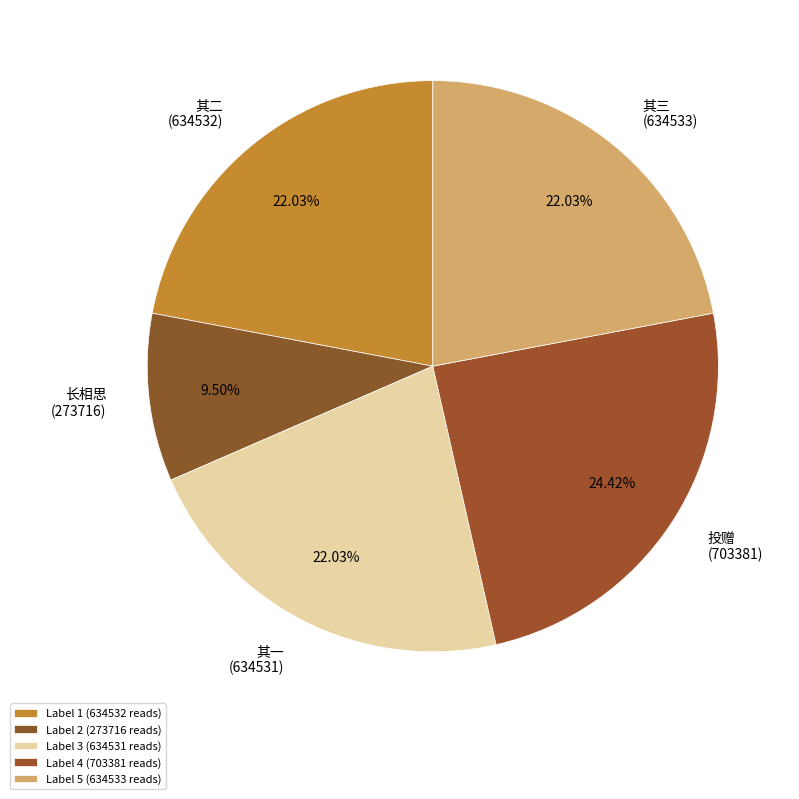

Count the number of slices in the pie.

5